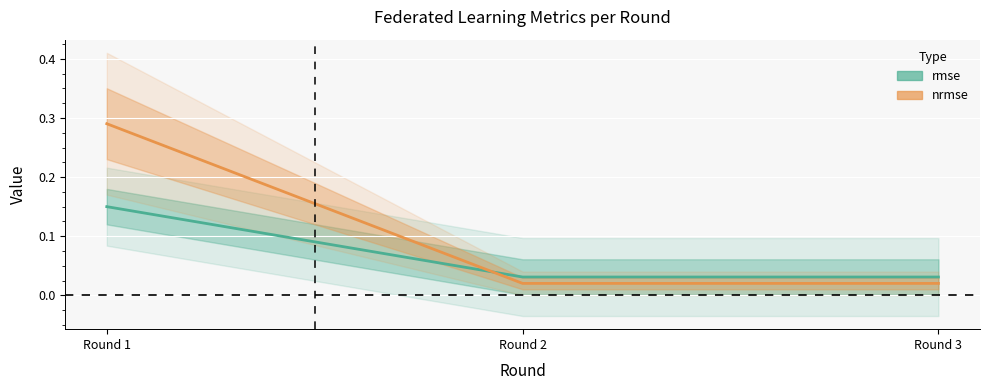

True or false: nrmse has a value of 0.0 at Round 3.

True